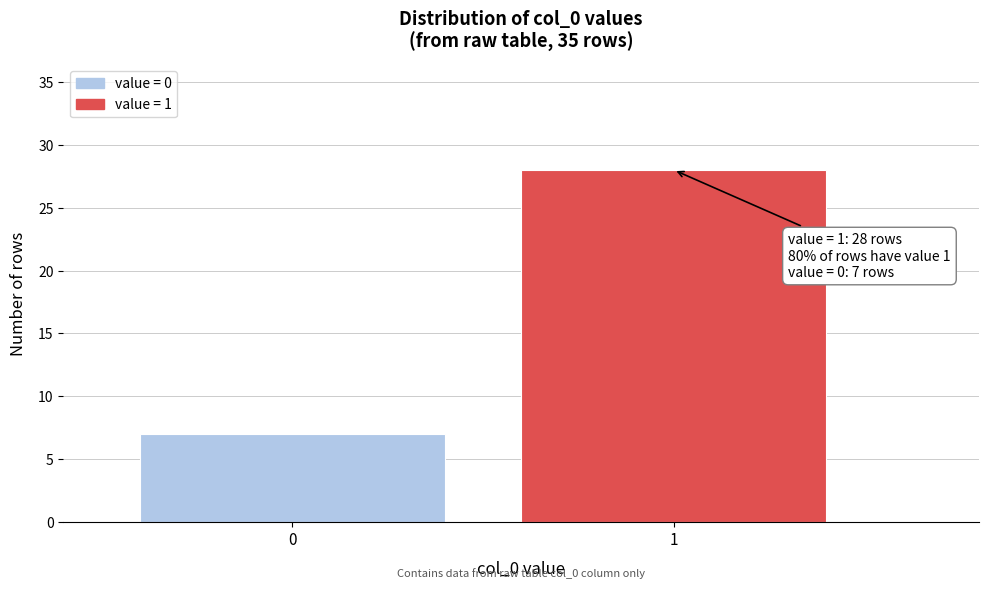

Reading right to left, extract all data points from this chart.

1=28	0=7